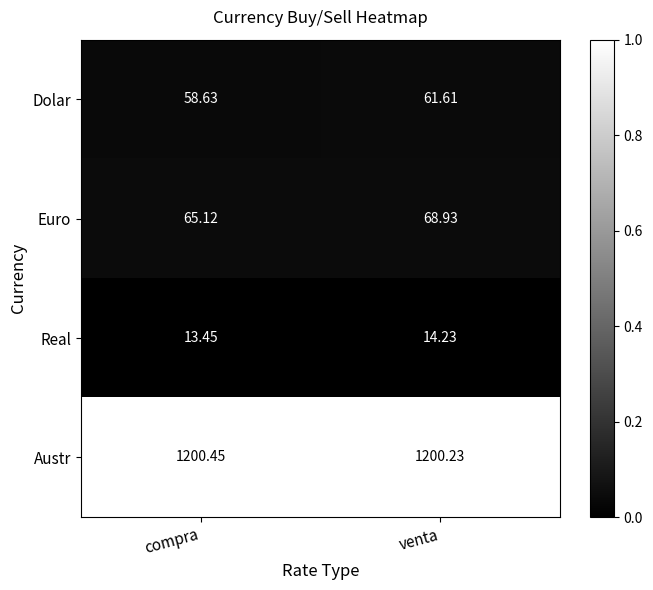

At venta, list the series in order from largest to smallest.

Austr, Euro, Dolar, Real